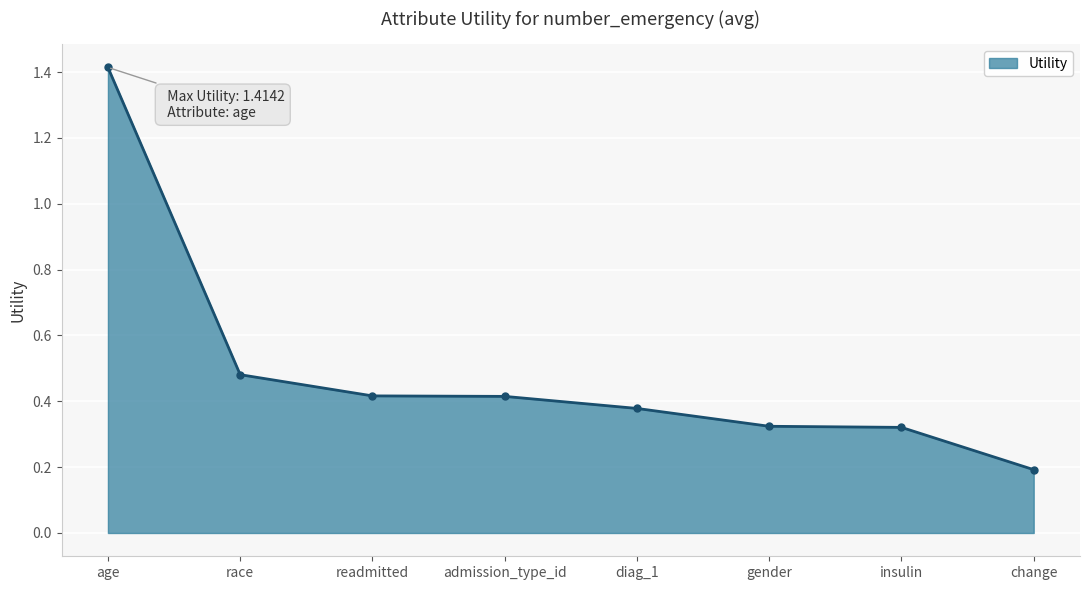

What is the sum of the values at diag_1 and age?

1.8